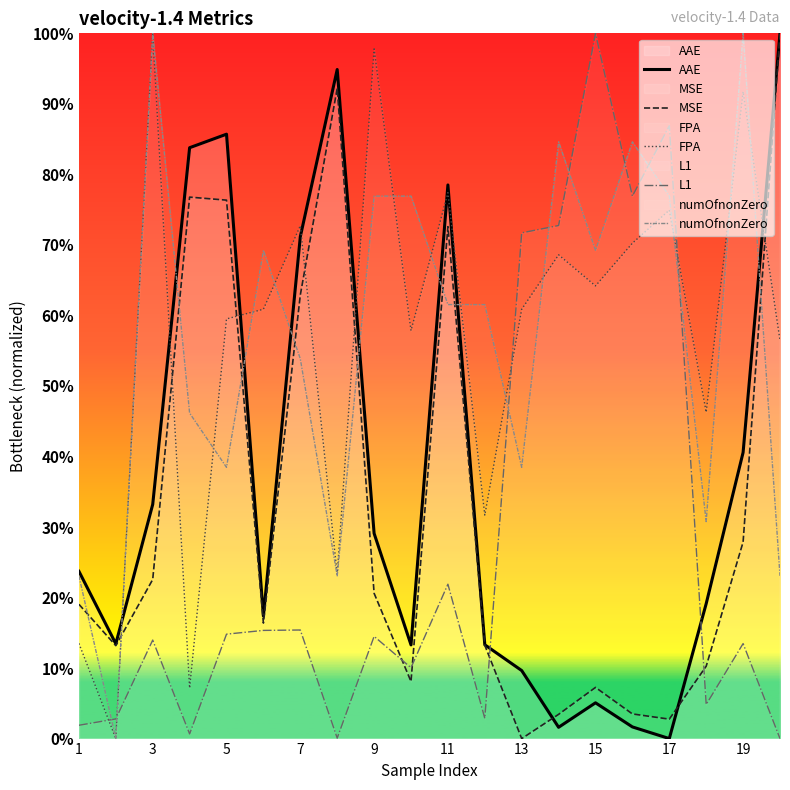

How many intersections are there between MSE and numOfnonZero?

9